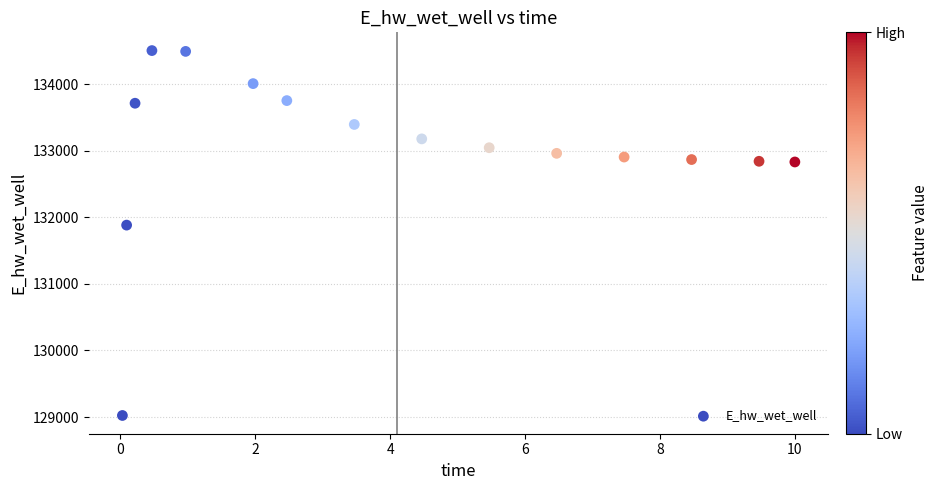

What is the range of X values (max minus min)?

10.0